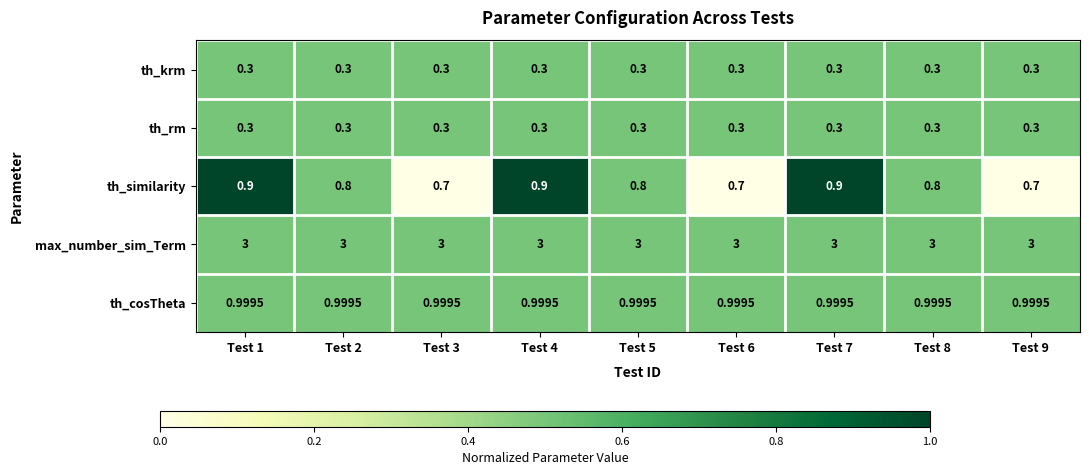

Which series has the largest total across all categories?

max_number_sim_Term